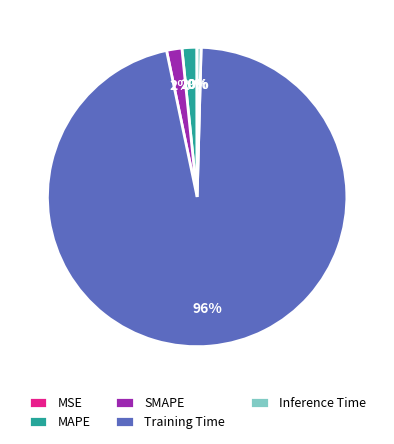

To the nearest percent, what is the difference between the largest and smallest slice percentages?

96%